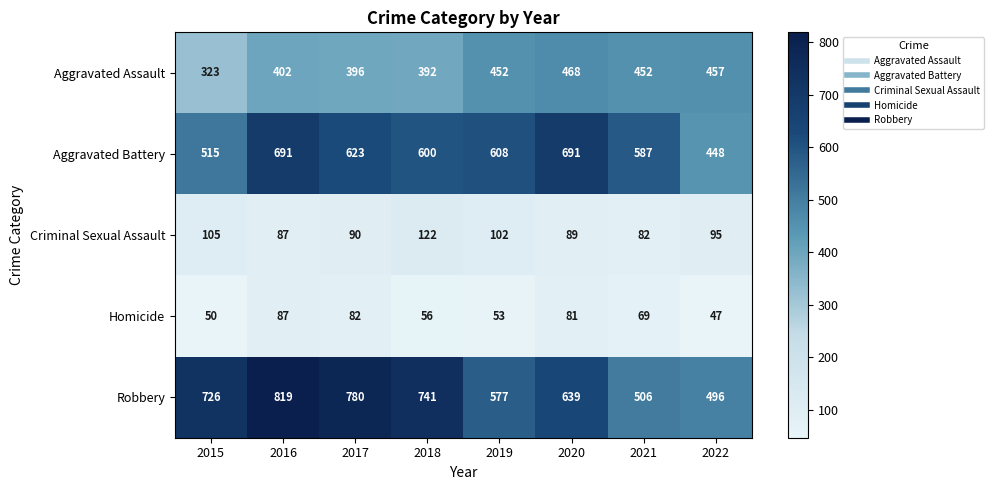

Rank the series at 2019 from lowest to highest value.

Homicide, Criminal Sexual Assault, Aggravated Assault, Robbery, Aggravated Battery